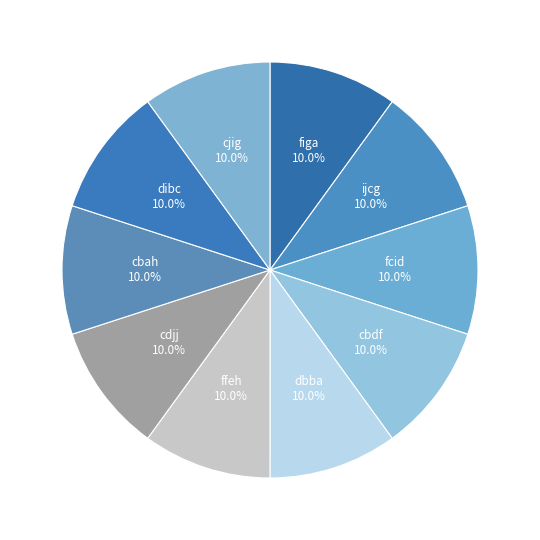

How much of the chart is everything except cdjj?

90.0%